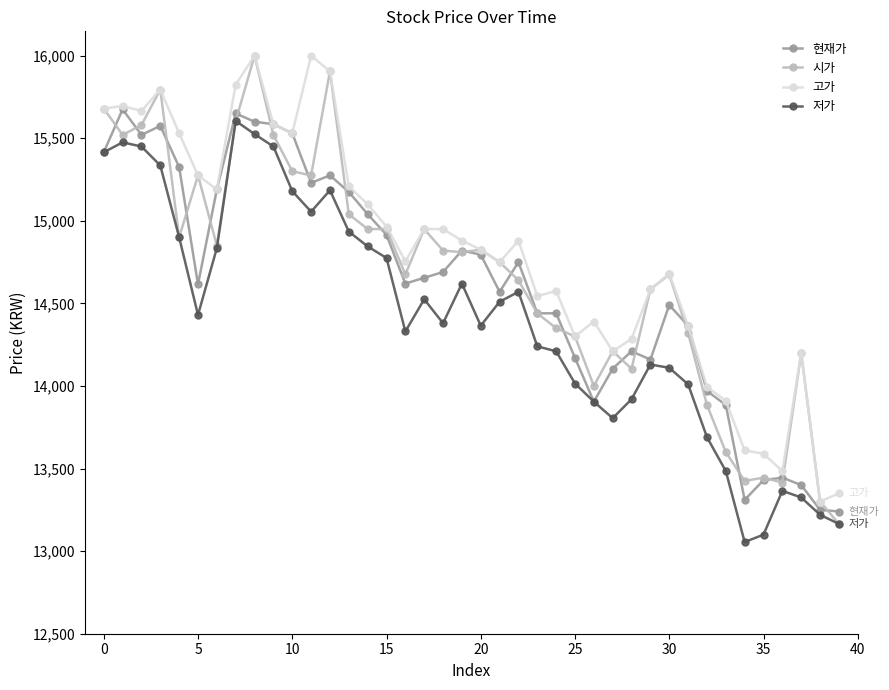

What is the greatest value displayed?

16000